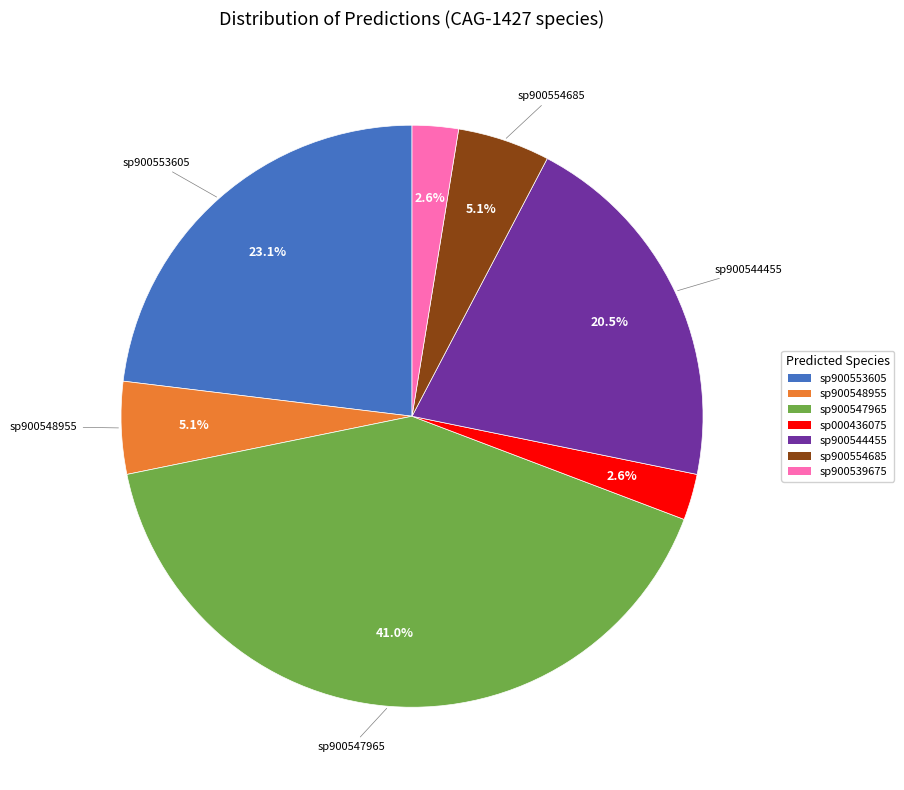

Does any single category account for the majority?

No